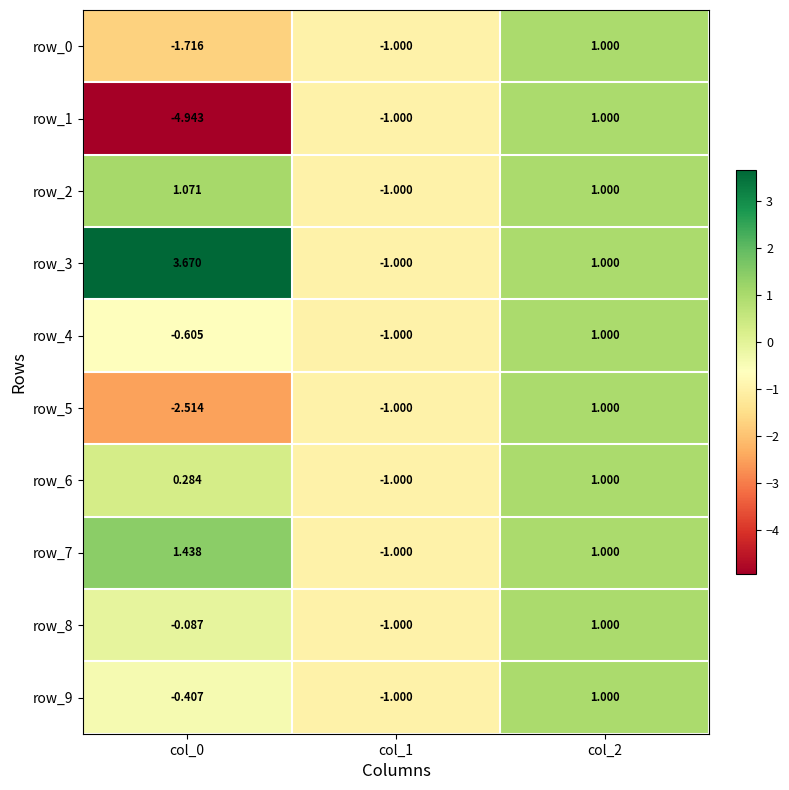

At col_0, list the series in order from smallest to largest.

row_1, row_5, row_0, row_4, row_9, row_8, row_6, row_2, row_7, row_3